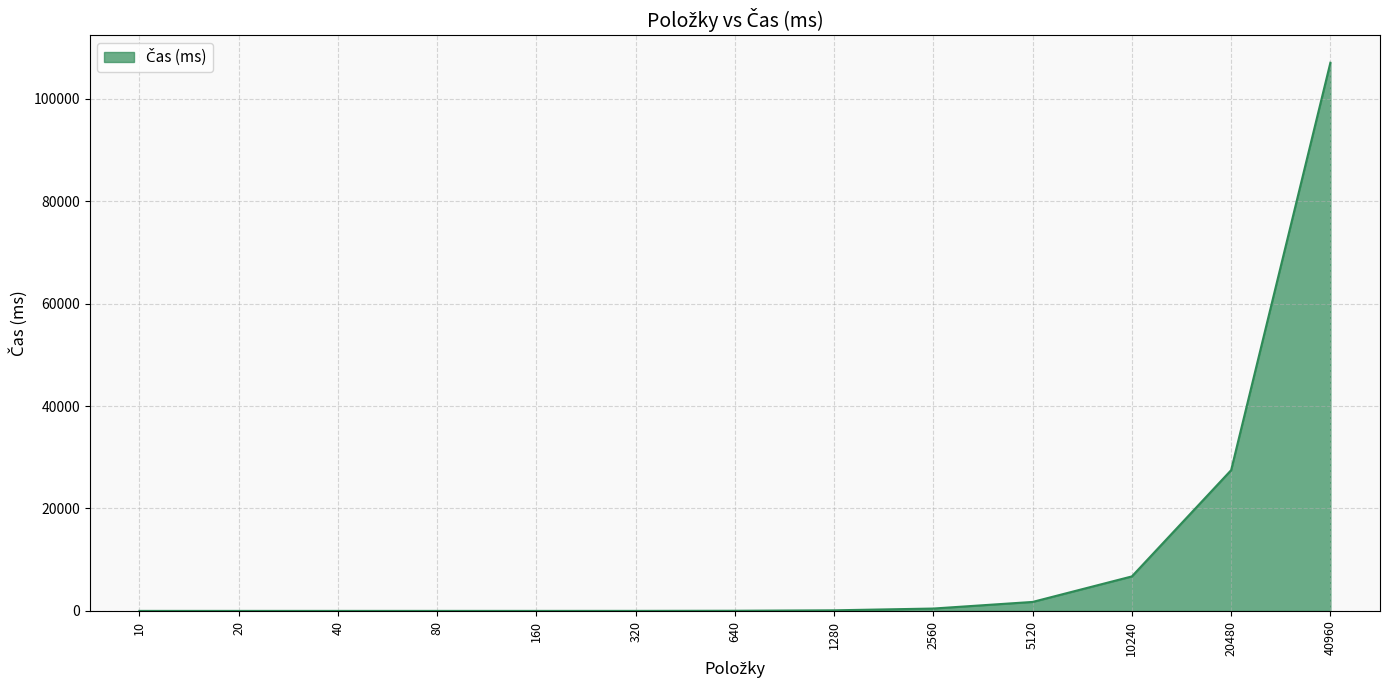

The value at 20 is -46415. True or false?

False